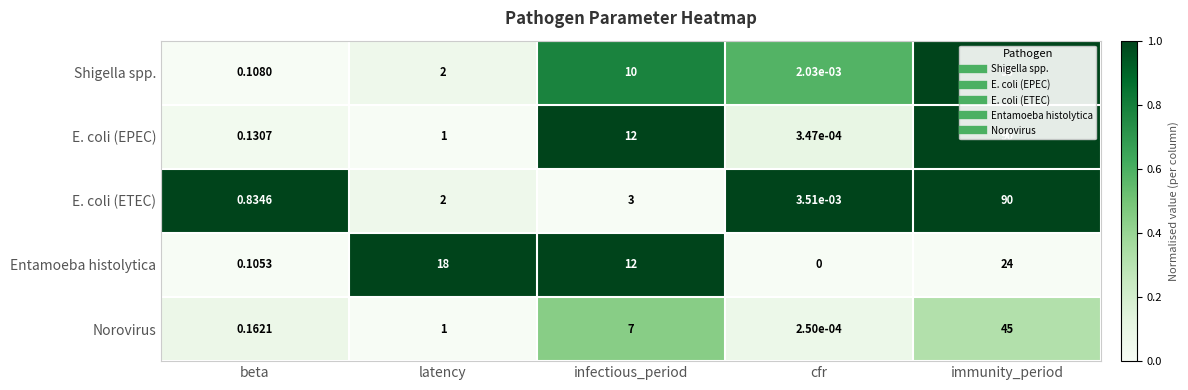

Rank the categories by Norovirus value from lowest to highest.

cfr, beta, latency, infectious_period, immunity_period